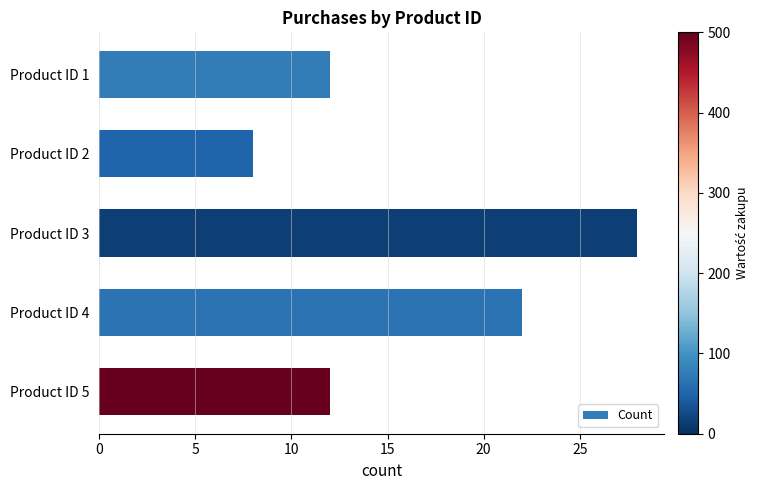

What is the smallest value displayed?

8